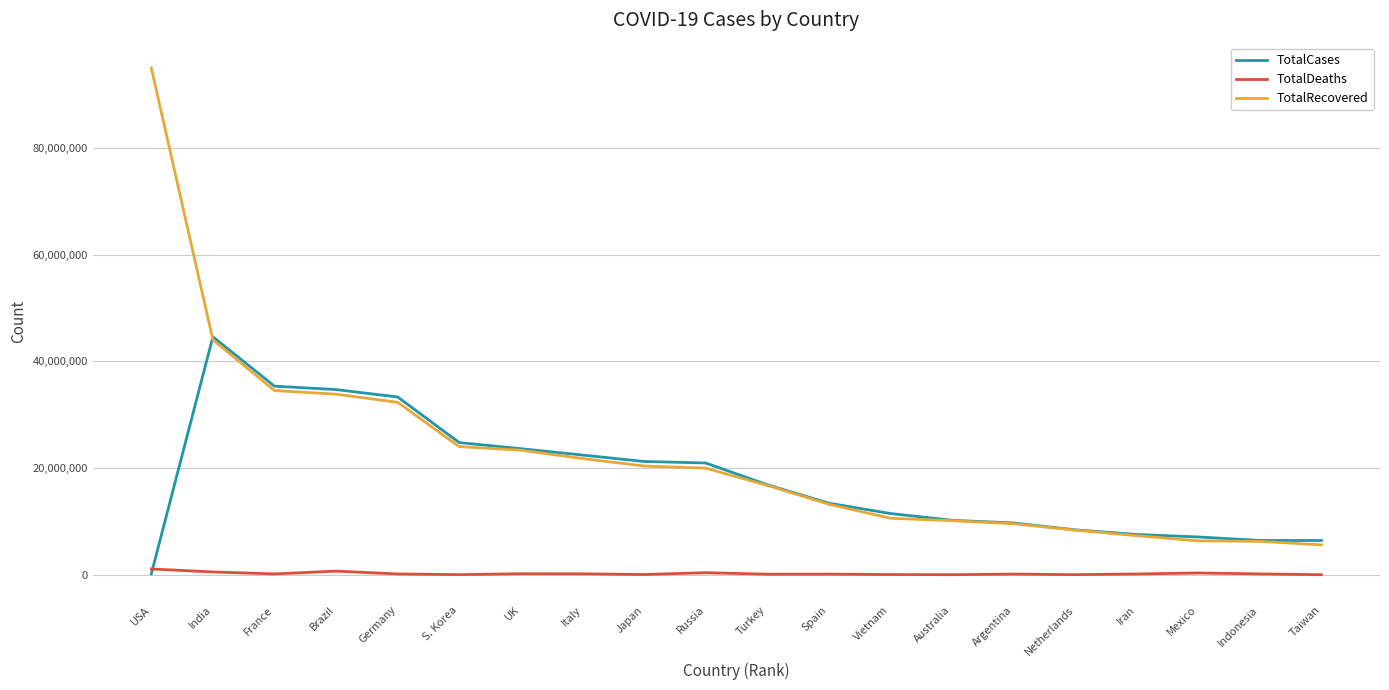

At which label does TotalCases reach its peak?

India